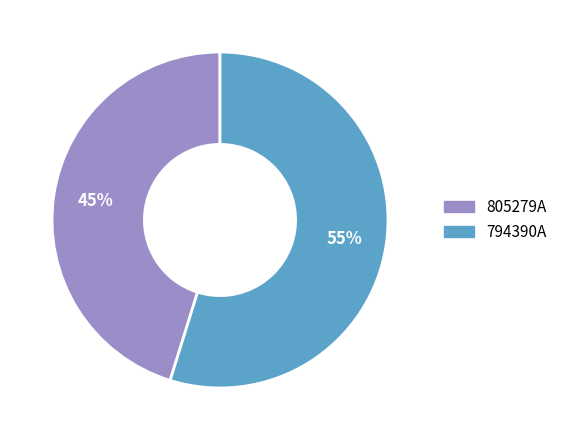

Which has a higher value, 794390A or 805279A?

794390A